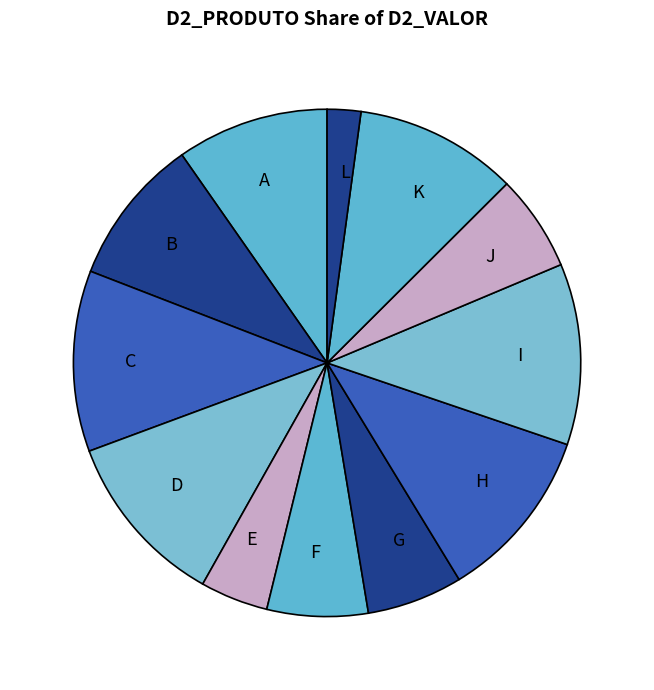

Approximately how many times larger is the value at I compared to D?

1.0